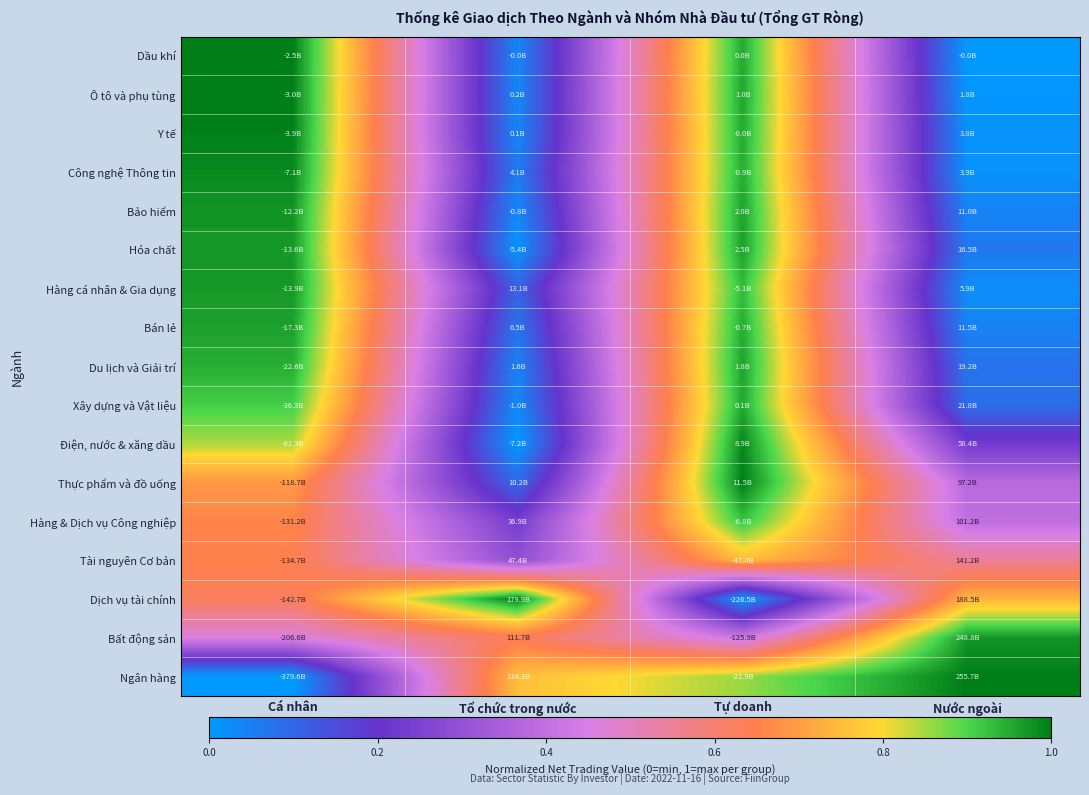

At which category is the sum across all series the highest?

Tự doanh